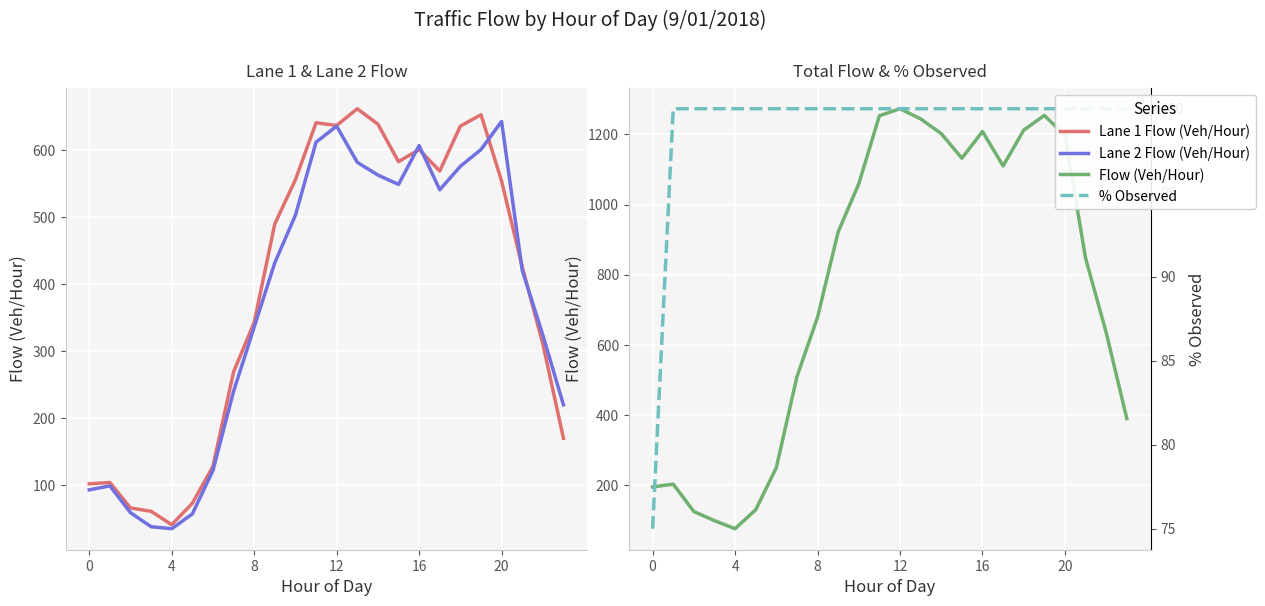

Is it true that Flow (Veh/Hour) equals 650 at 18?

False